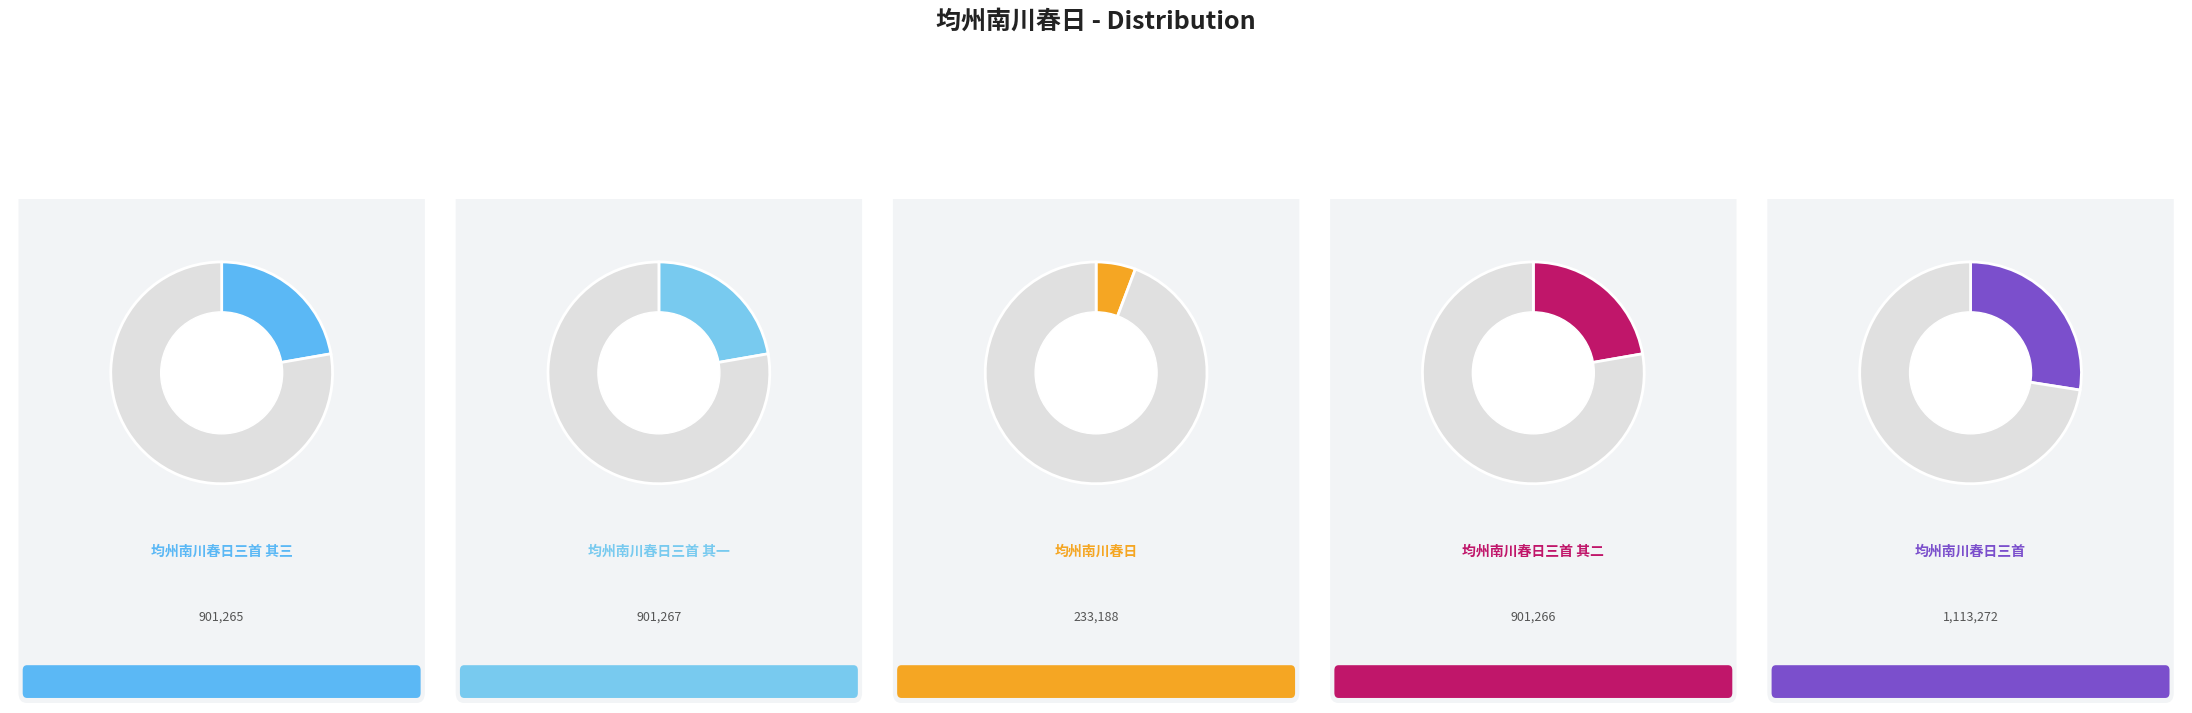

Is it true that 均州南川春日三首 其二 is 22% of the pie?

True